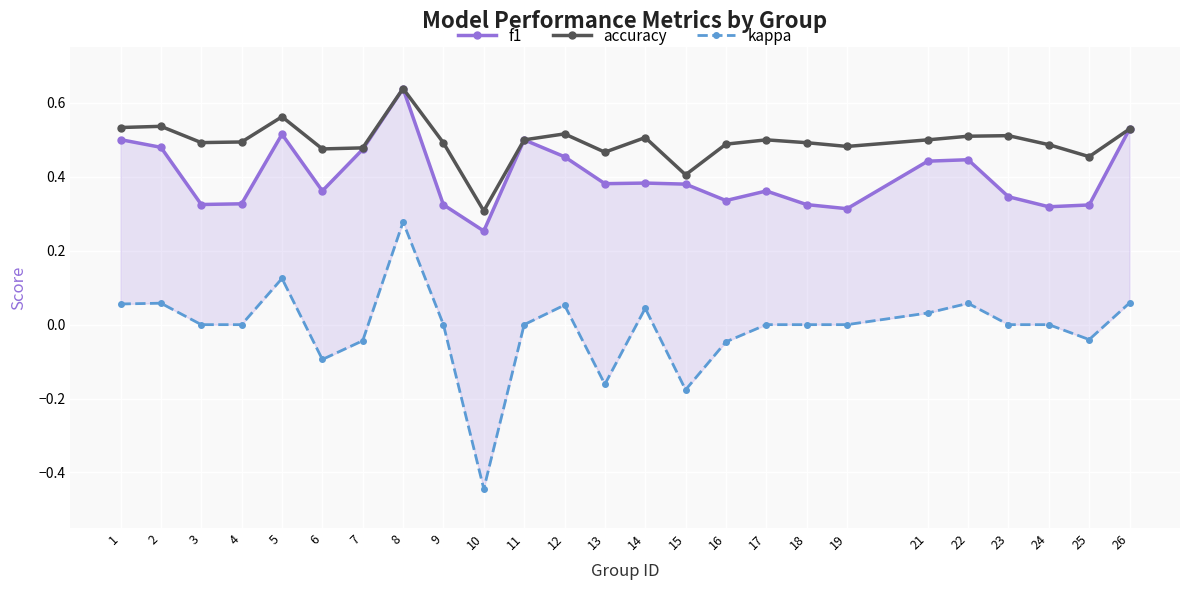

How many data points does each series have?

25